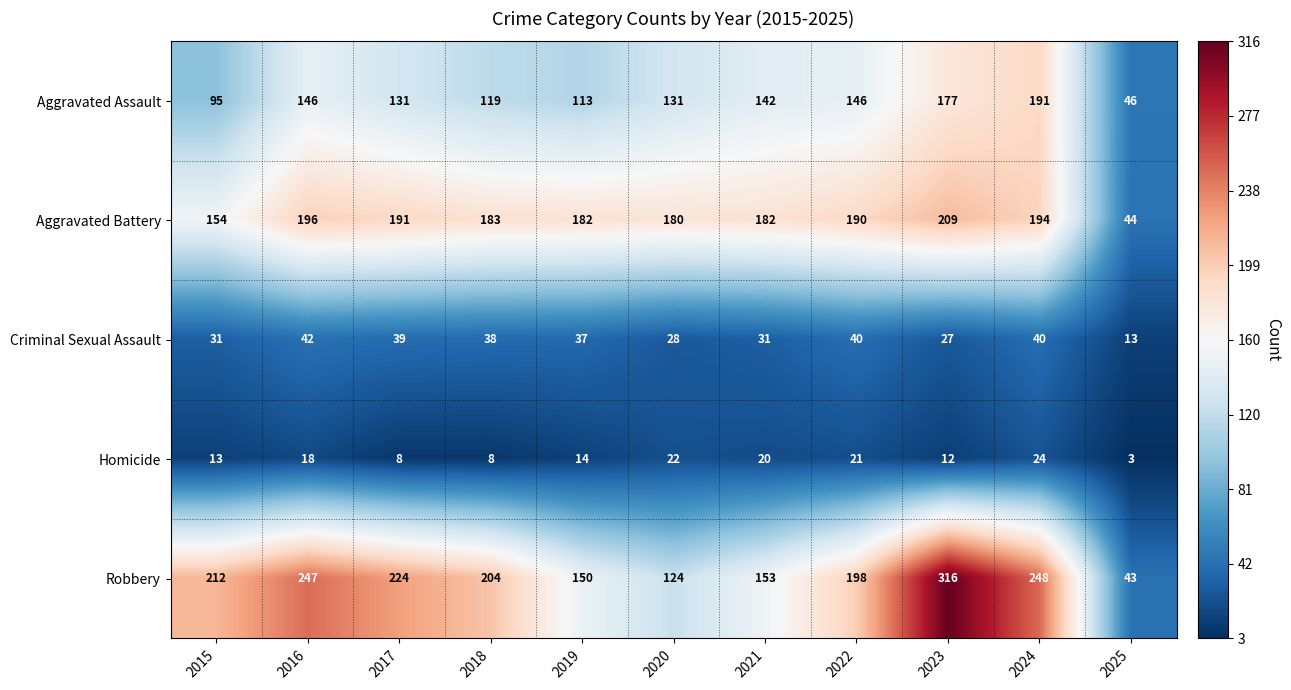

The Homicide series shows 31 at 2021. True or false?

False